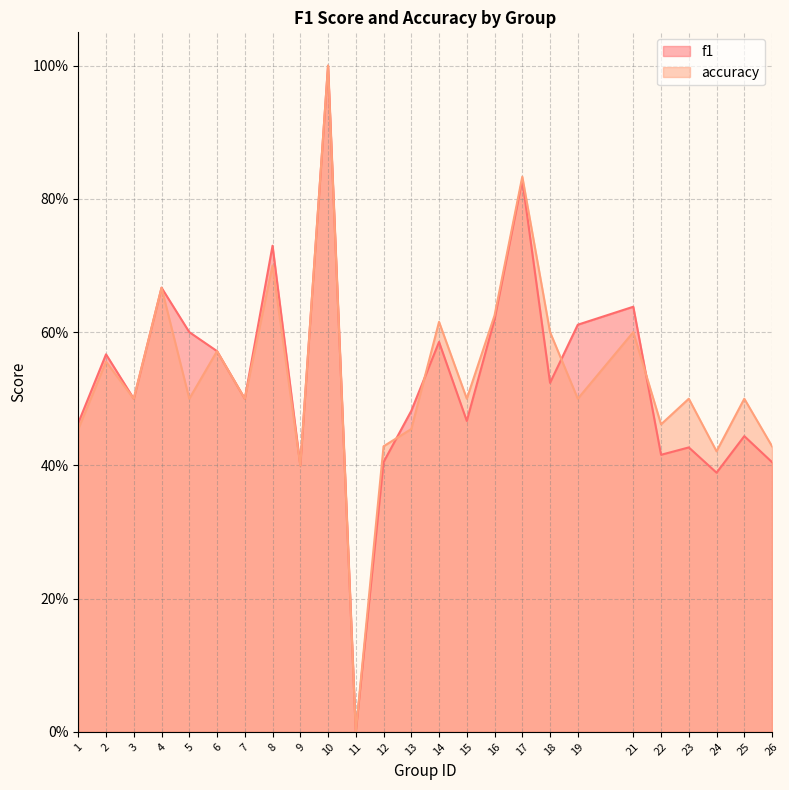

Does the chart display data point markers on the line(s)?

No